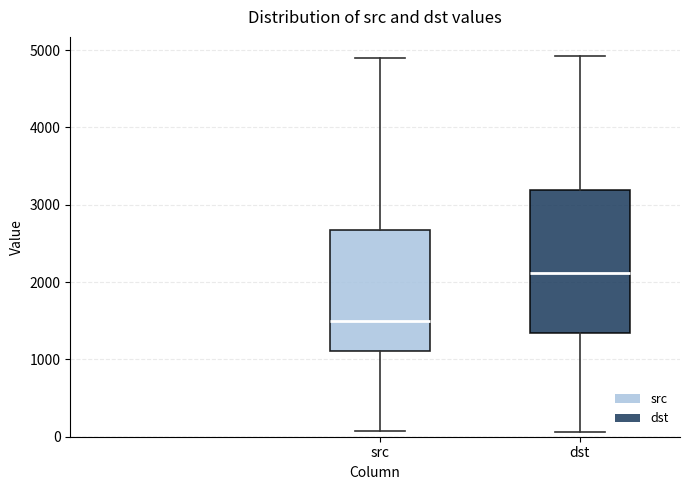

Reading left to right, read every box against the y-axis: the position of its median line, the range the box covers, and the ends of its whiskers. The values are not printed on the chart, so give them approximately, as read against the axis.

src: median 1500, box 1100 to 2700, whiskers 100 to 4900
dst: median 2100, box 1300 to 3200, whiskers 100 to 4900